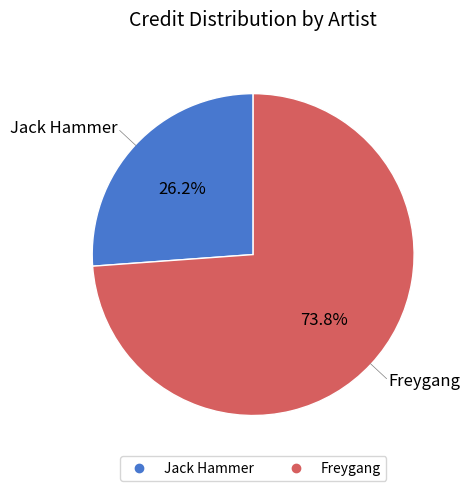

To the nearest percent, what is the difference between the largest and smallest slice percentages?

48%